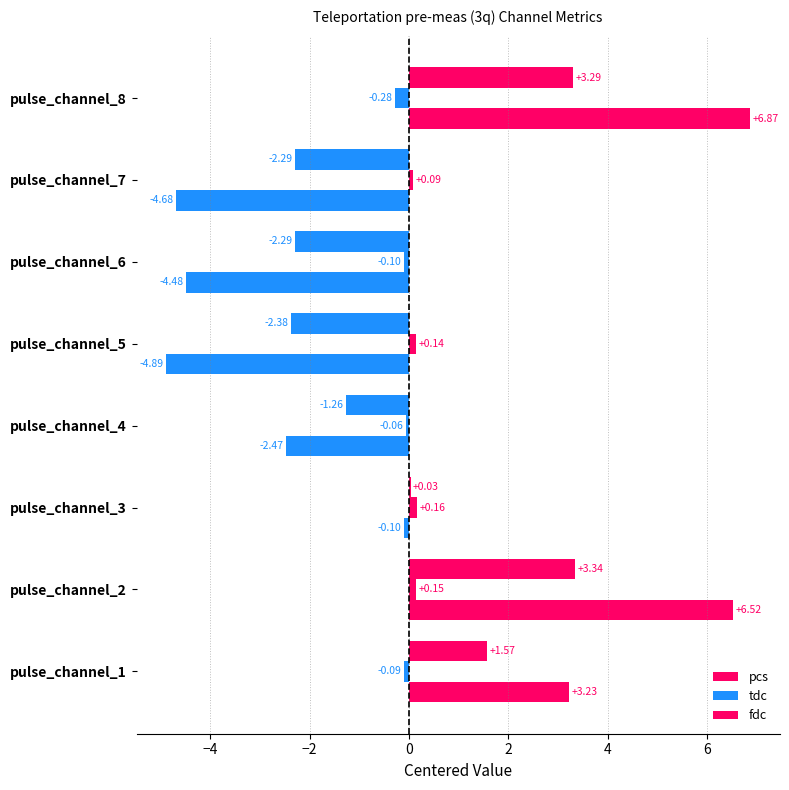

How many positive values does the pcs series have?

4